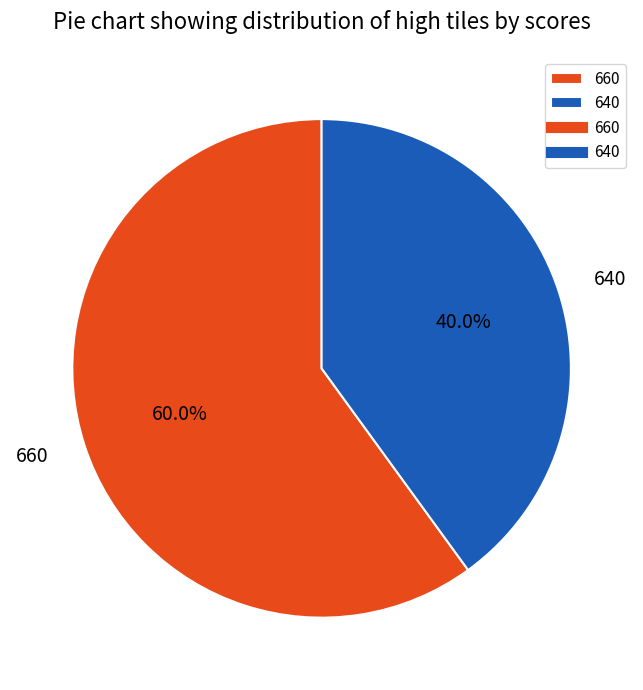

Rank the categories by value from lowest to highest.

640, 660